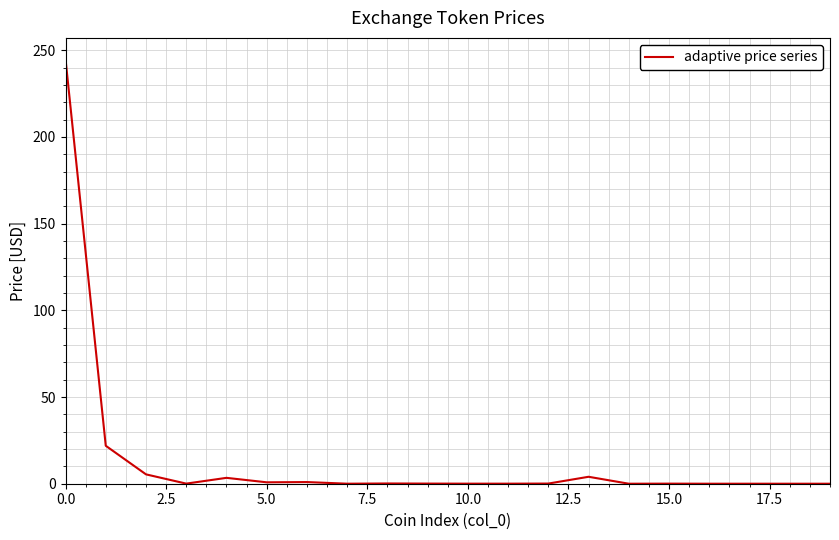

What is the difference between the maximum and minimum values?

244.9